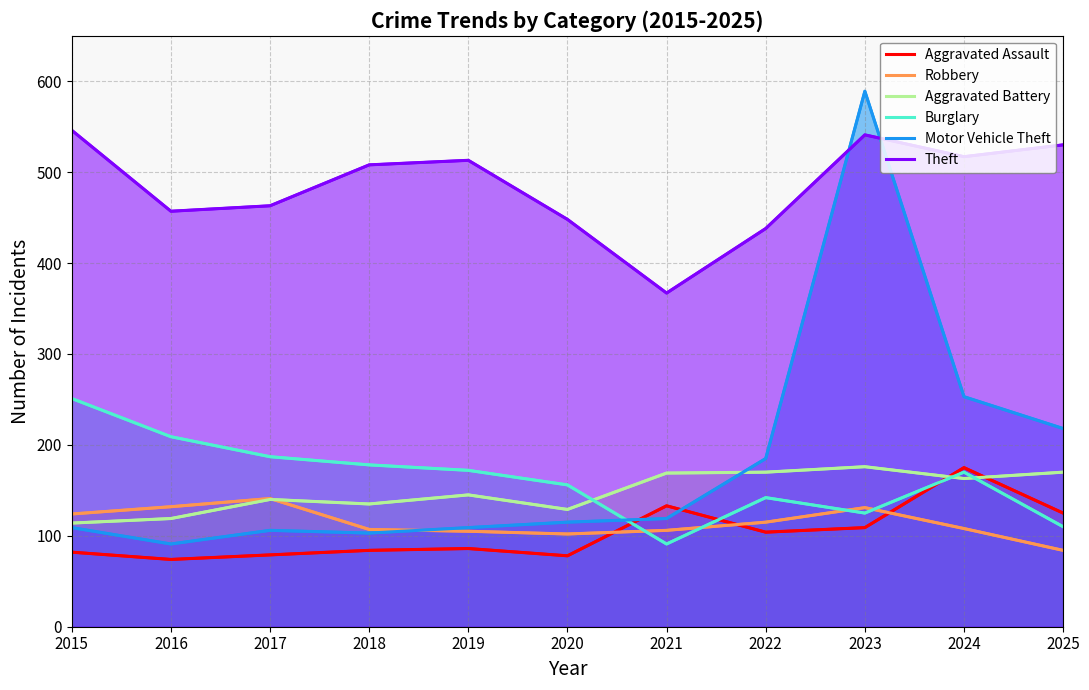

Rank the series by their maximum value, from lowest to highest.

Robbery, Aggravated Assault, Aggravated Battery, Burglary, Theft, Motor Vehicle Theft